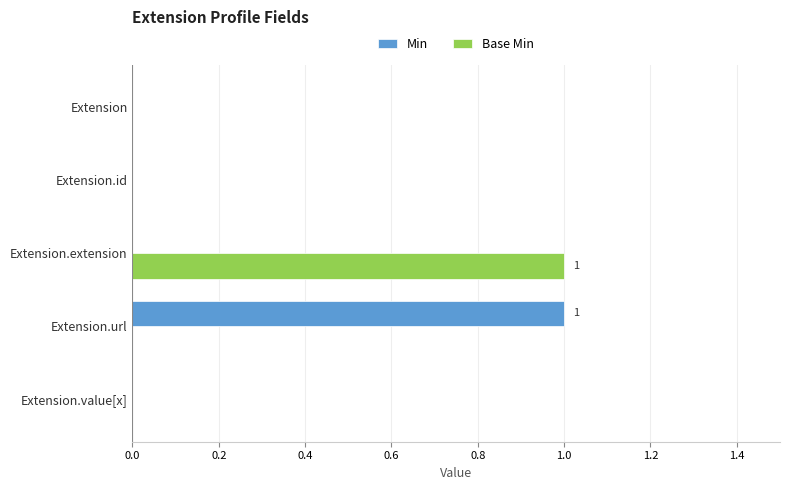

Is it true that Base Min equals 1 at Extension.extension?

True